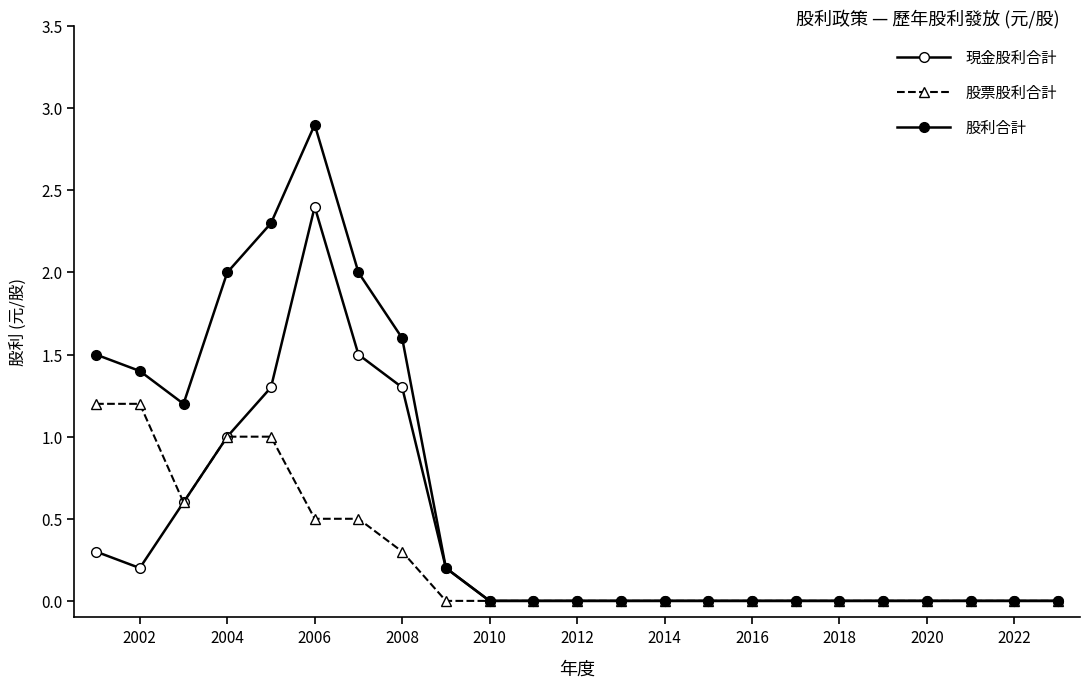

How many lines are shown in the chart?

3